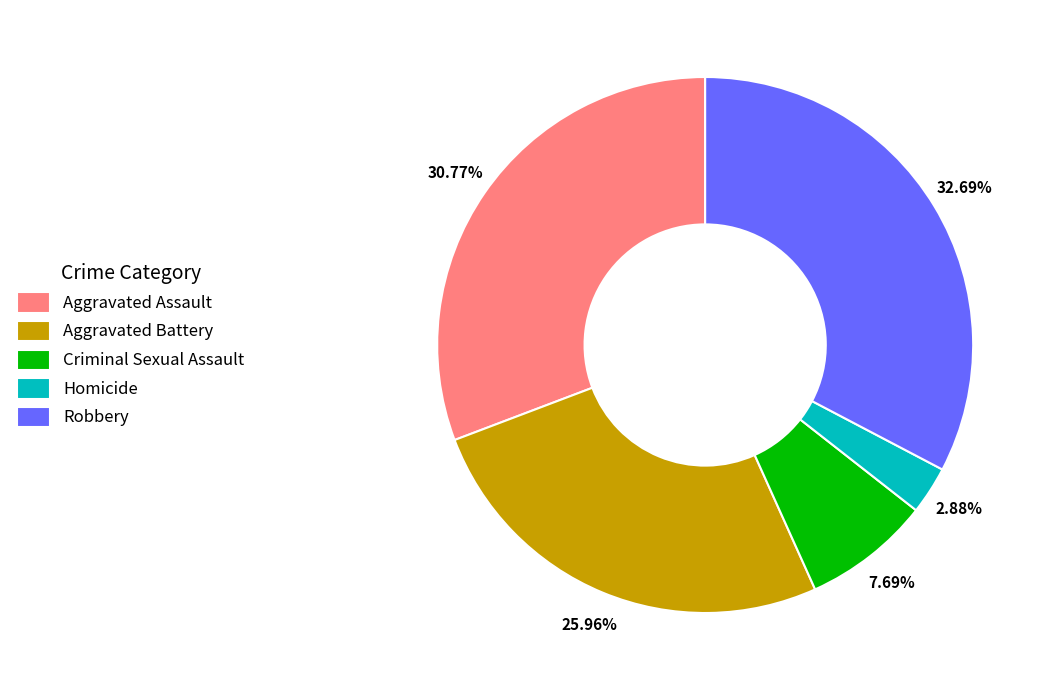

Which slice is the largest?

Robbery